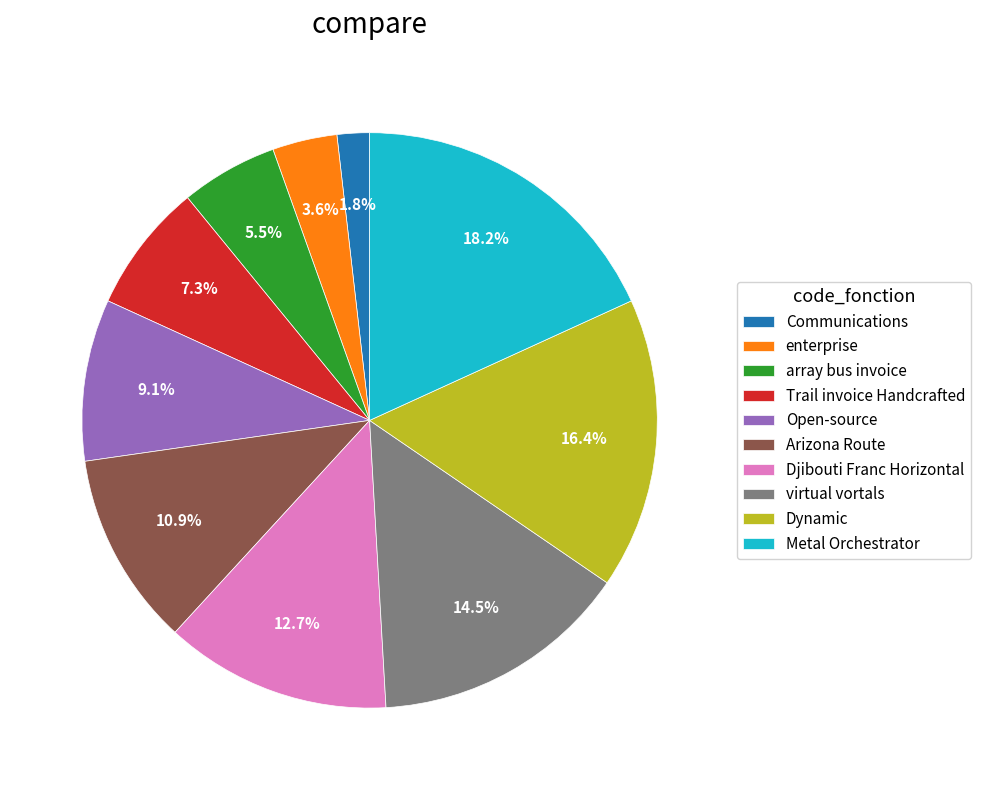

Does Dynamic represent more than half of the total?

No